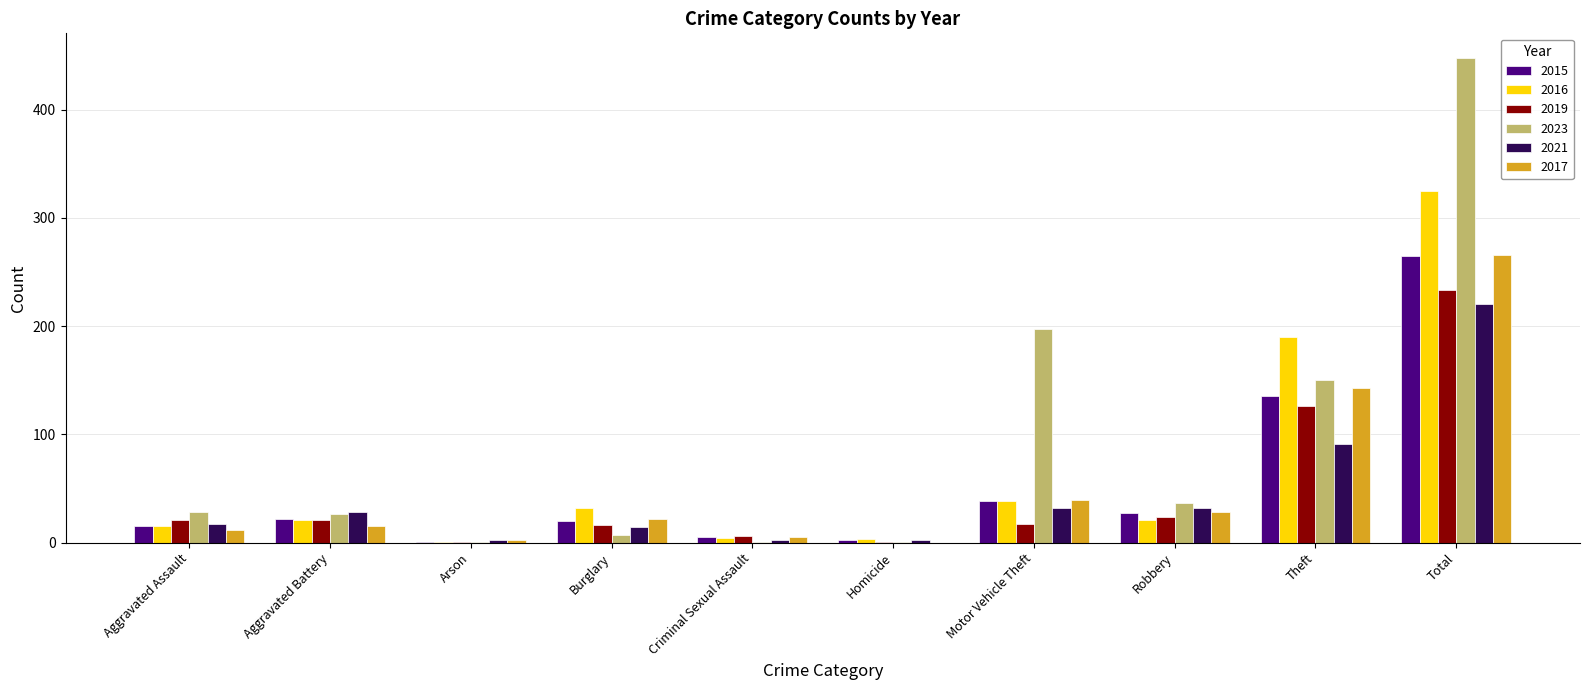

The 2016 series shows 126 at Total. True or false?

False